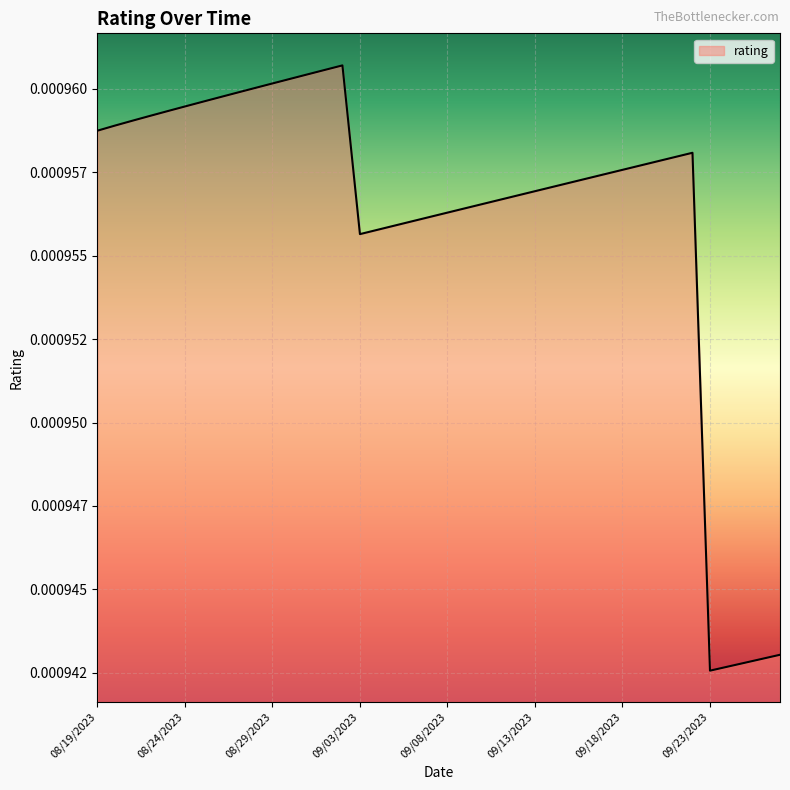

Is this an area chart (filled region under the line)?

Yes